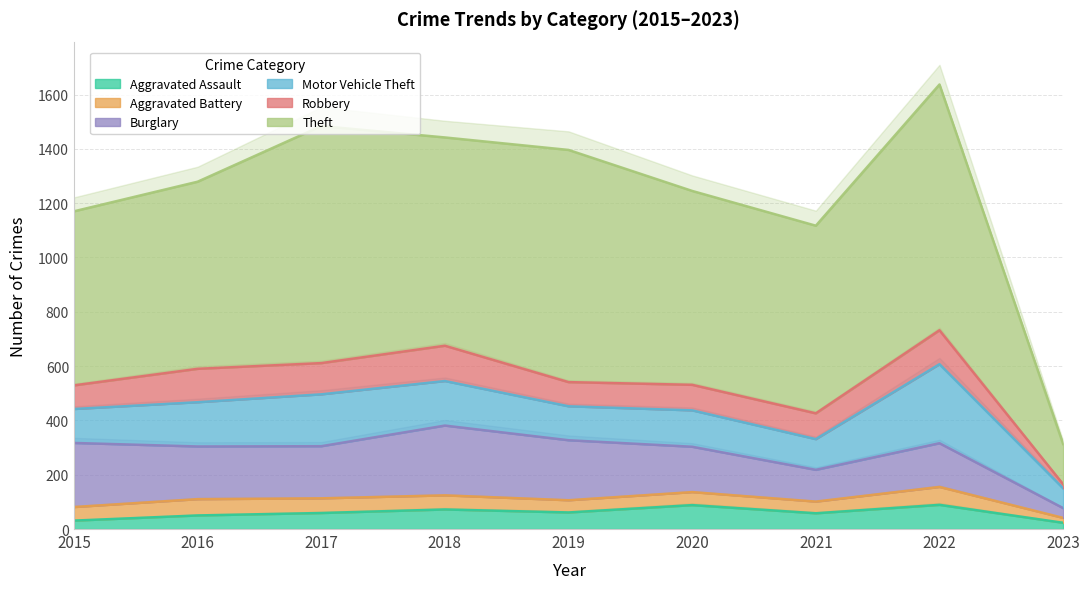

How many interior local peaks does the Theft series have?

3